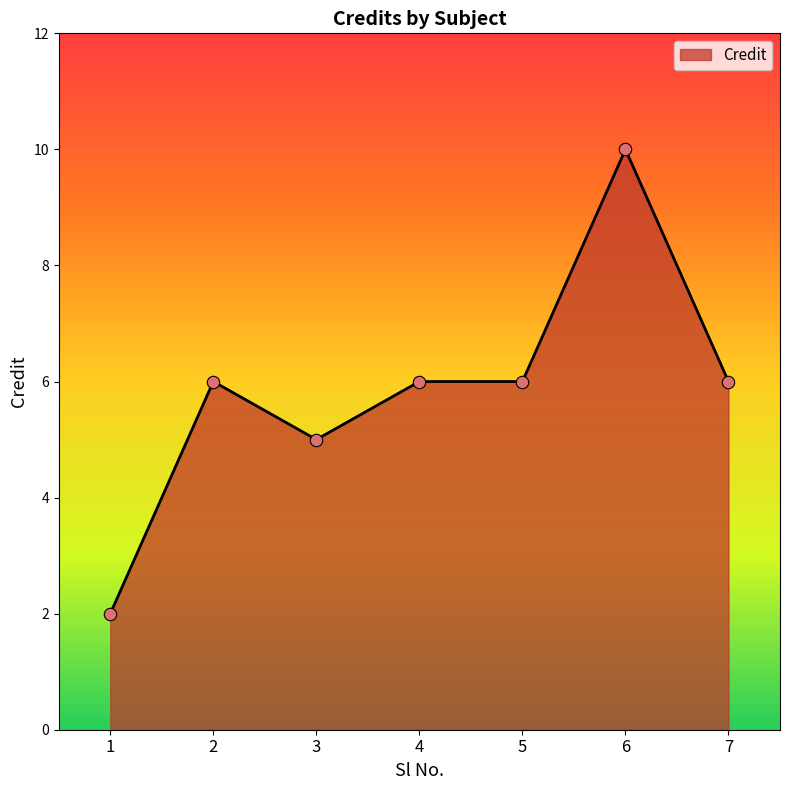

What is the change in value from 1 to 3?

+3